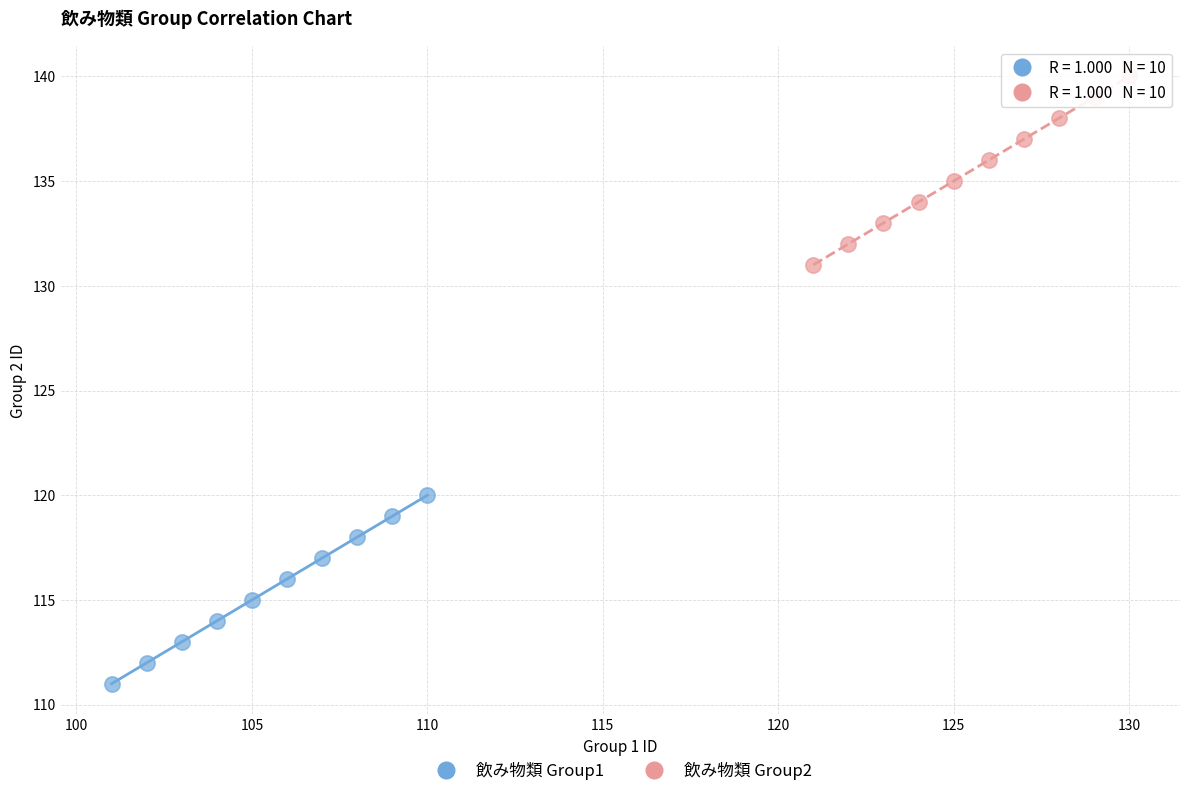

Which series reaches the maximum Y coordinate?

飲み物類 Group2